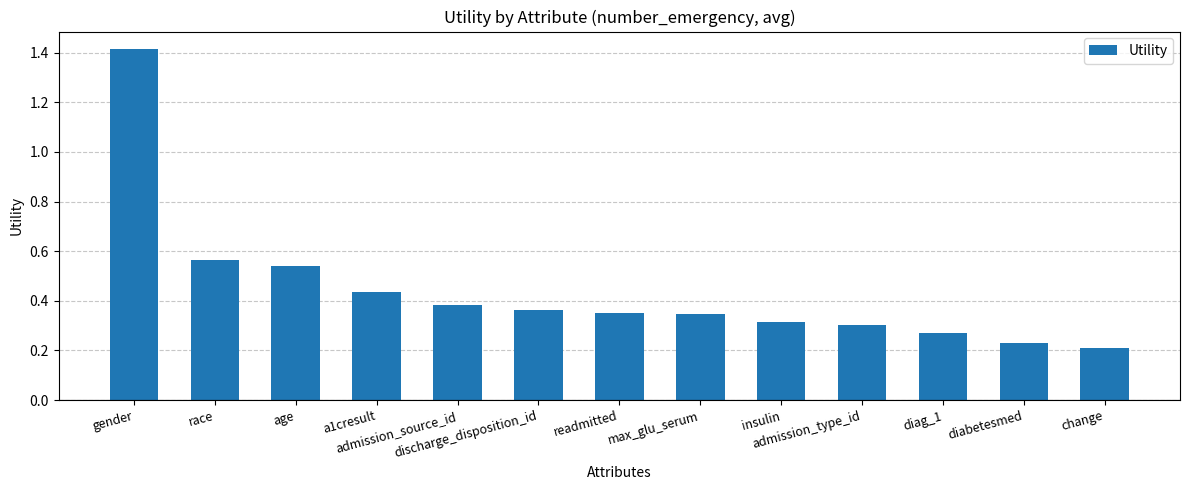

What is the maximum value shown in the chart?

1.4